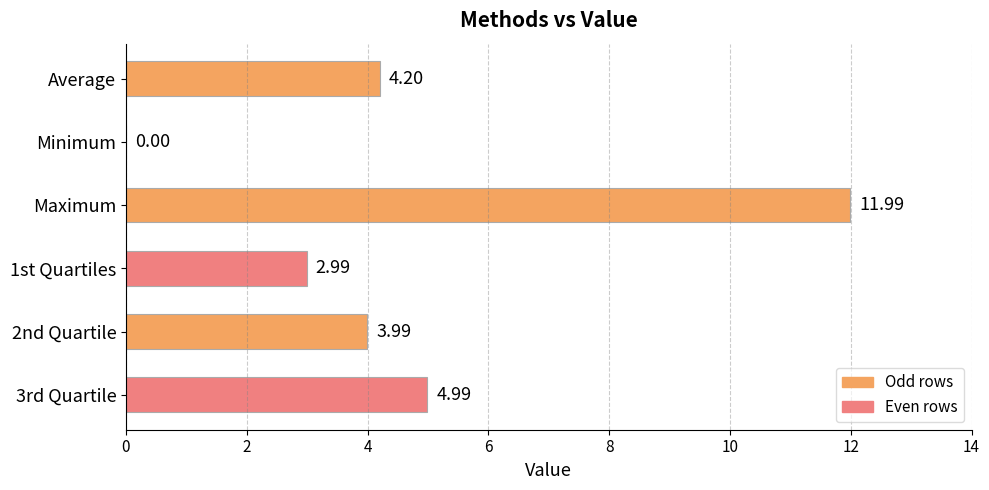

Count the number of categories in the chart.

6